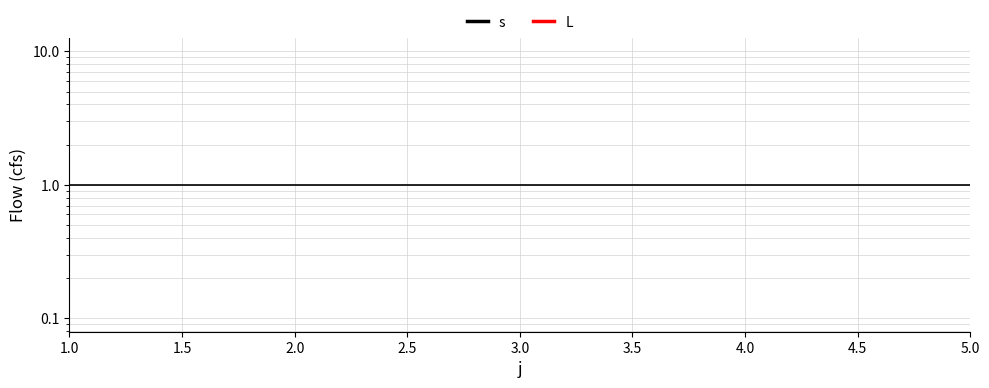

Count the number of data series in this chart.

2